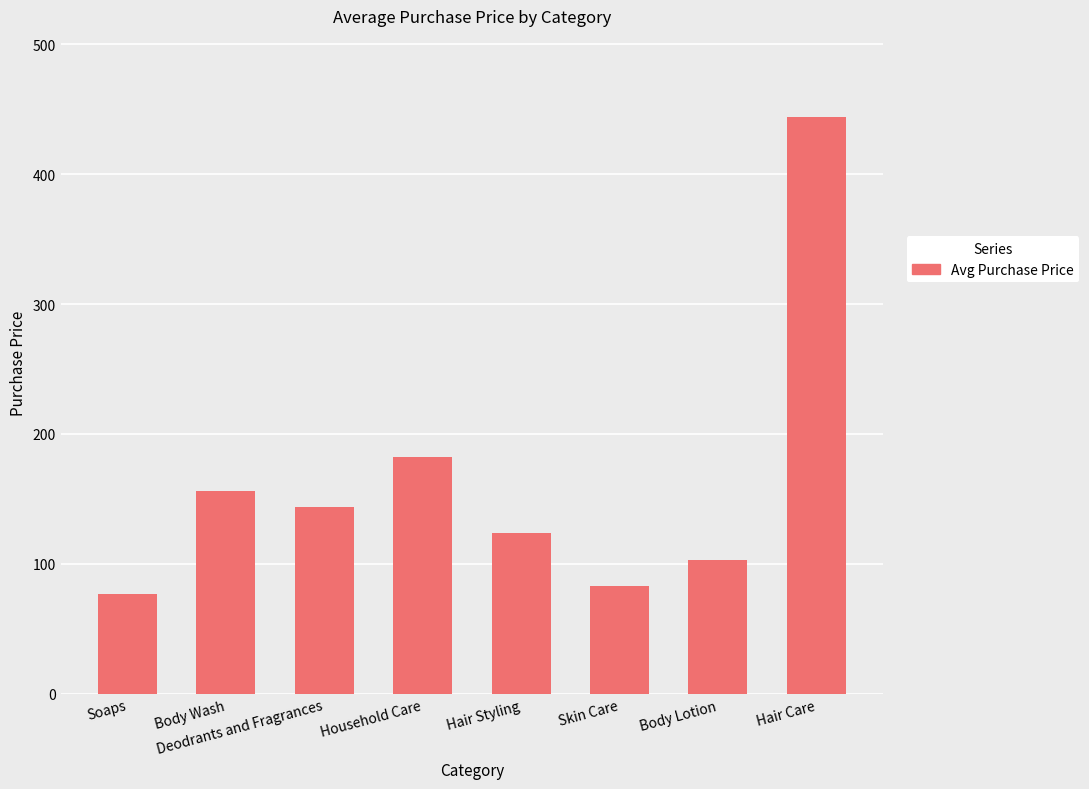

Reading right to left, transcribe all the data shown in this chart.

444.1	102.8	83.1	123.9	182.6	144.2	156.3	77.0